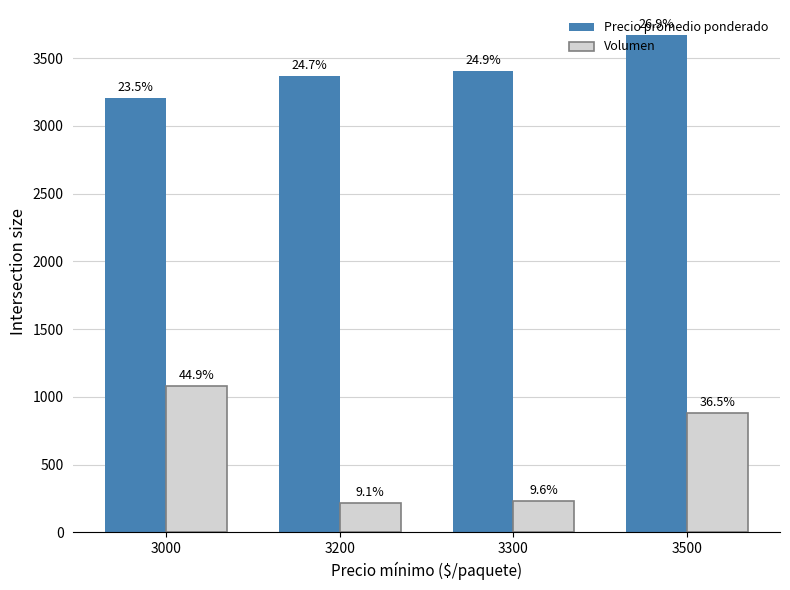

What are all the series names shown in the legend?

Precio promedio ponderado, Volumen